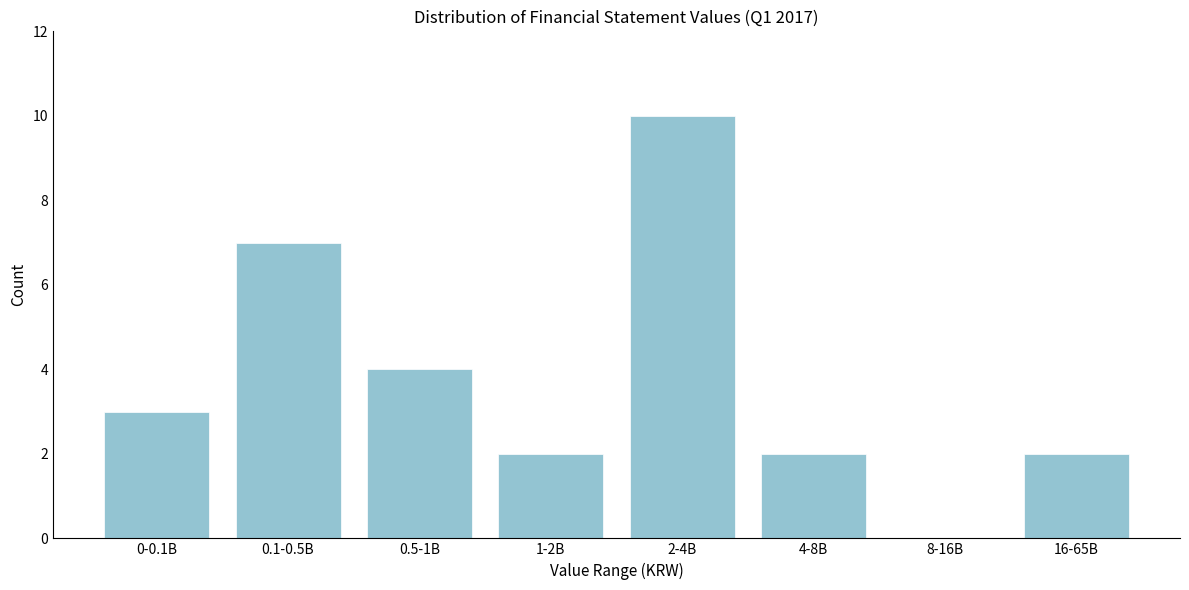

Reading right to left, transcribe all the data shown in this chart.

16-65B=2	8-16B=0	4-8B=2	2-4B=10	1-2B=2	0.5-1B=4	0.1-0.5B=7	0-0.1B=3